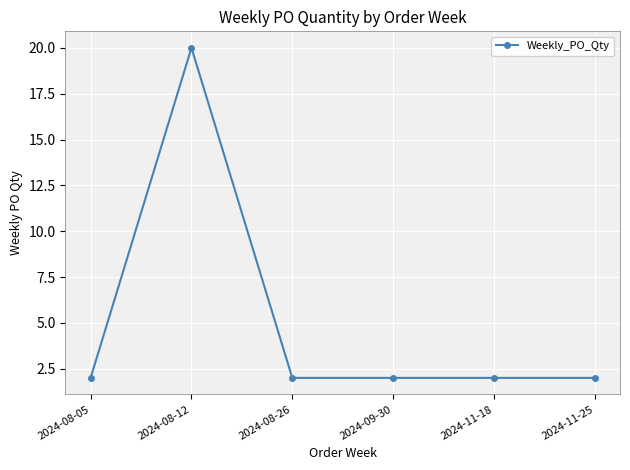

Is this an area chart (filled region under the line)?

No